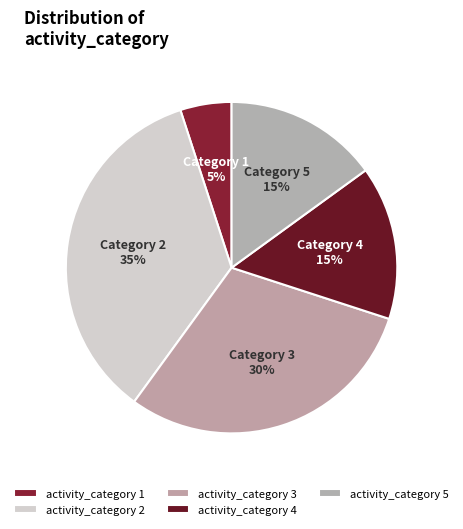

Which category has the biggest portion of the pie?

activity_category 2